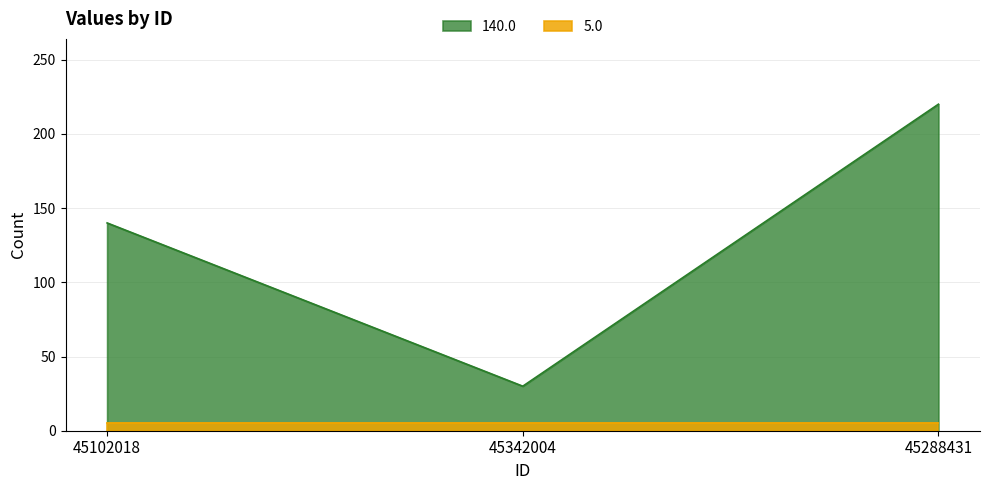

The value at 45102018 is 212. True or false?

False